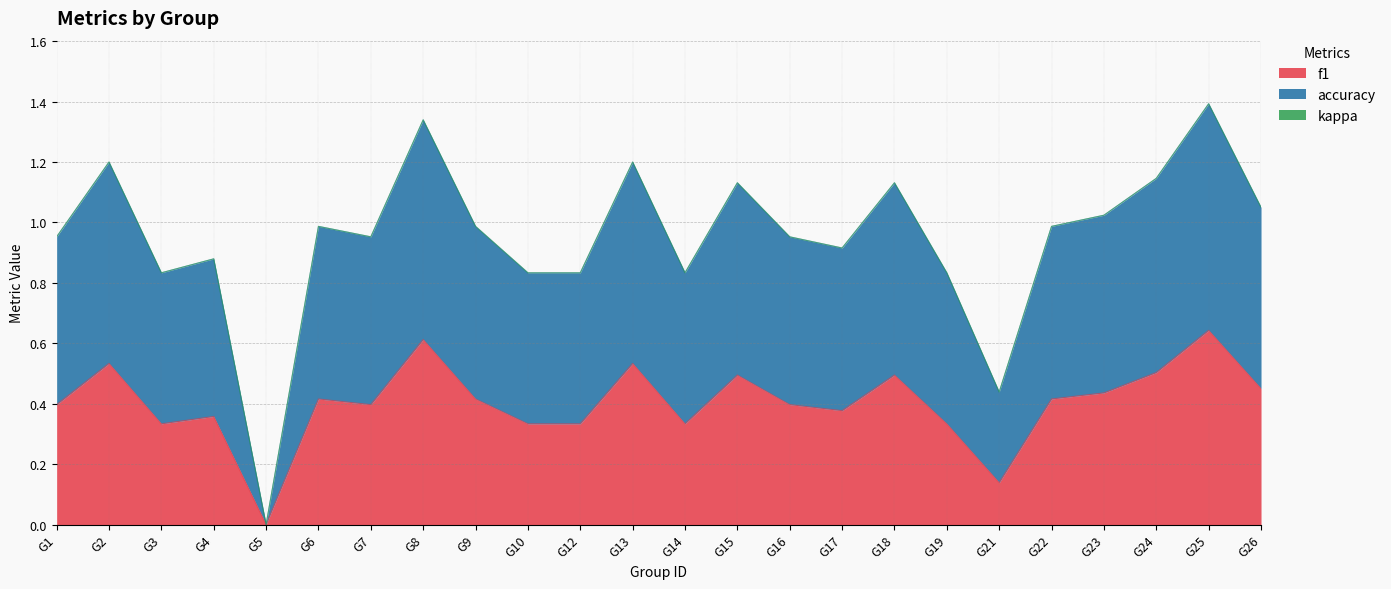

The value of f1 at G1 is 0.1. True or false?

False